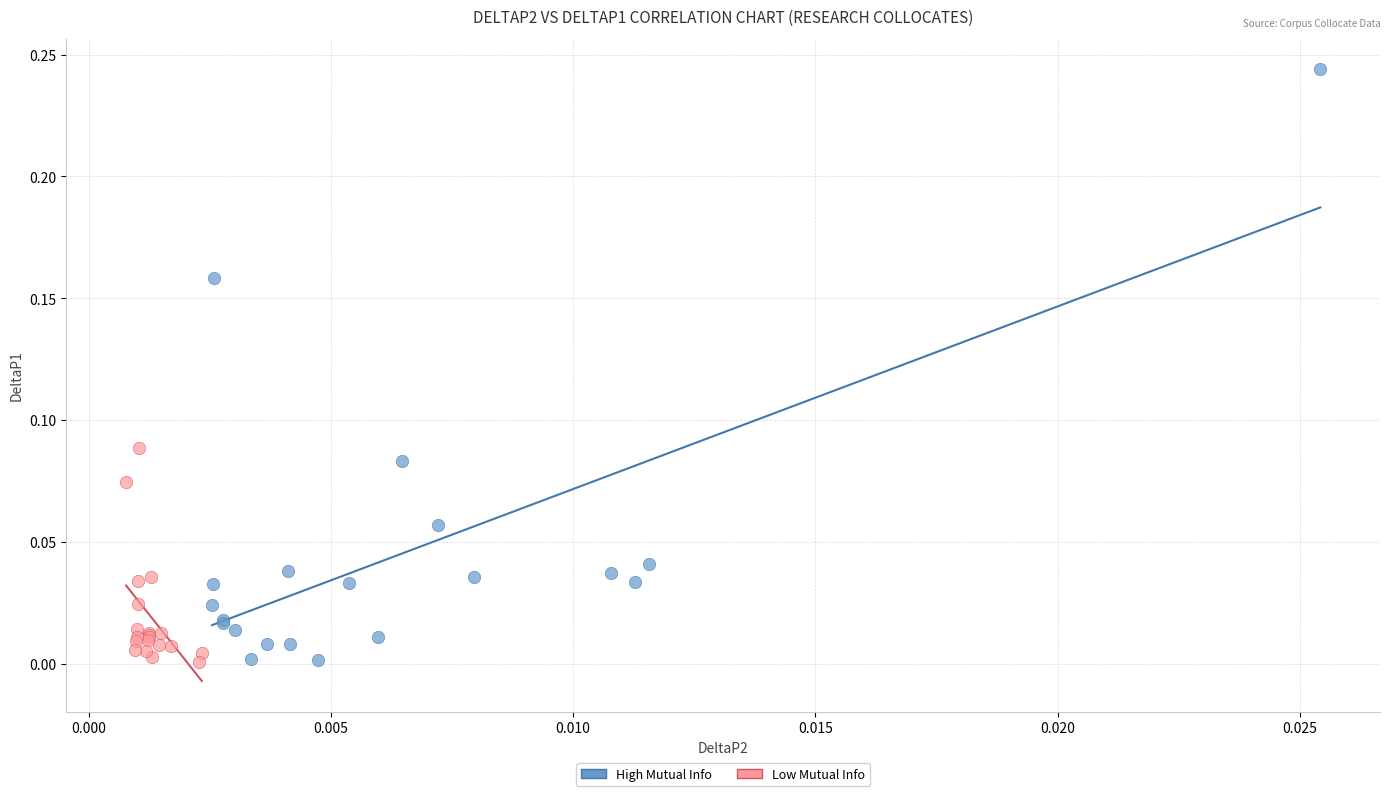

Which series has the largest Y range (max minus min)?

High Mutual Info